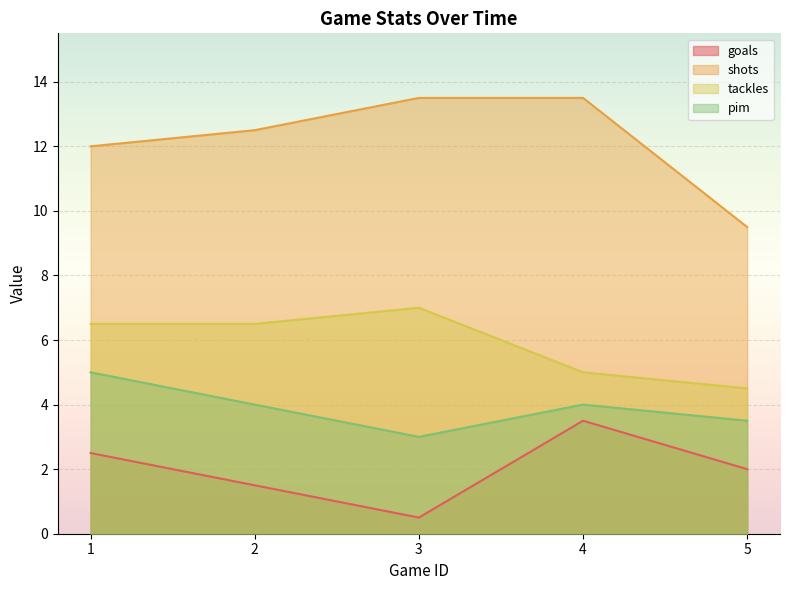

Read the goals value at 1.

2.5